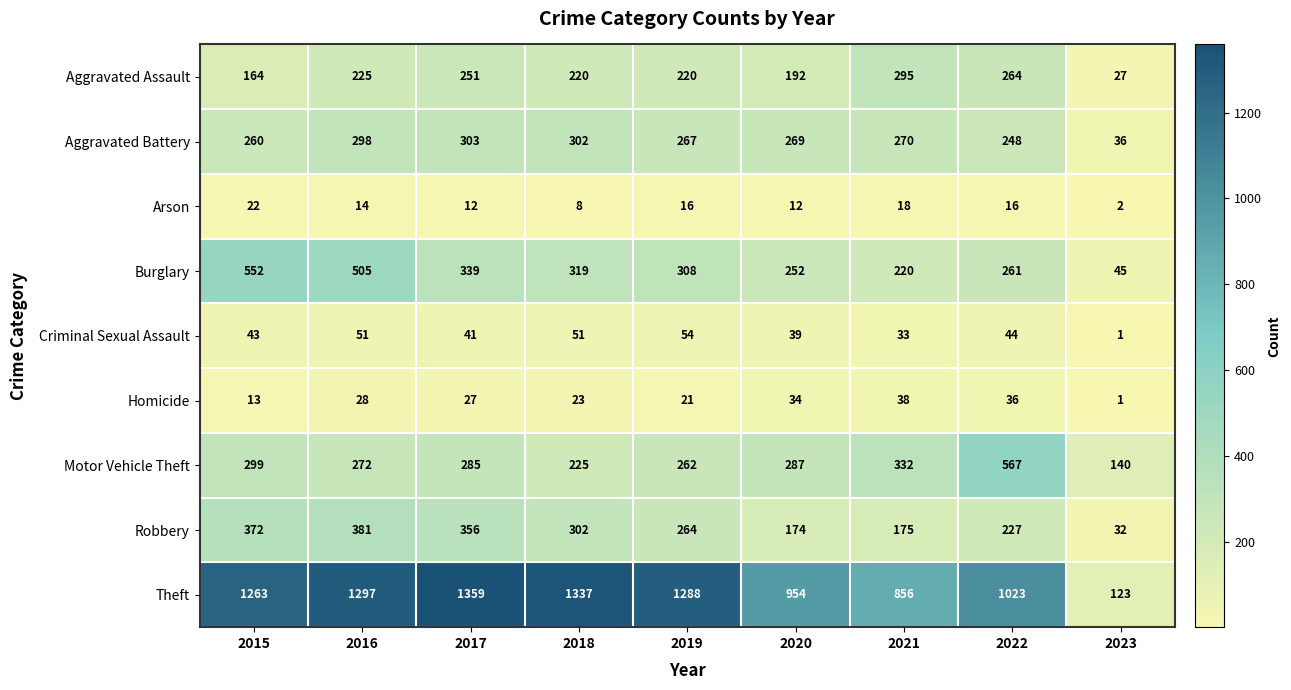

Where is Aggravated Battery nearest to the value 169?

2022